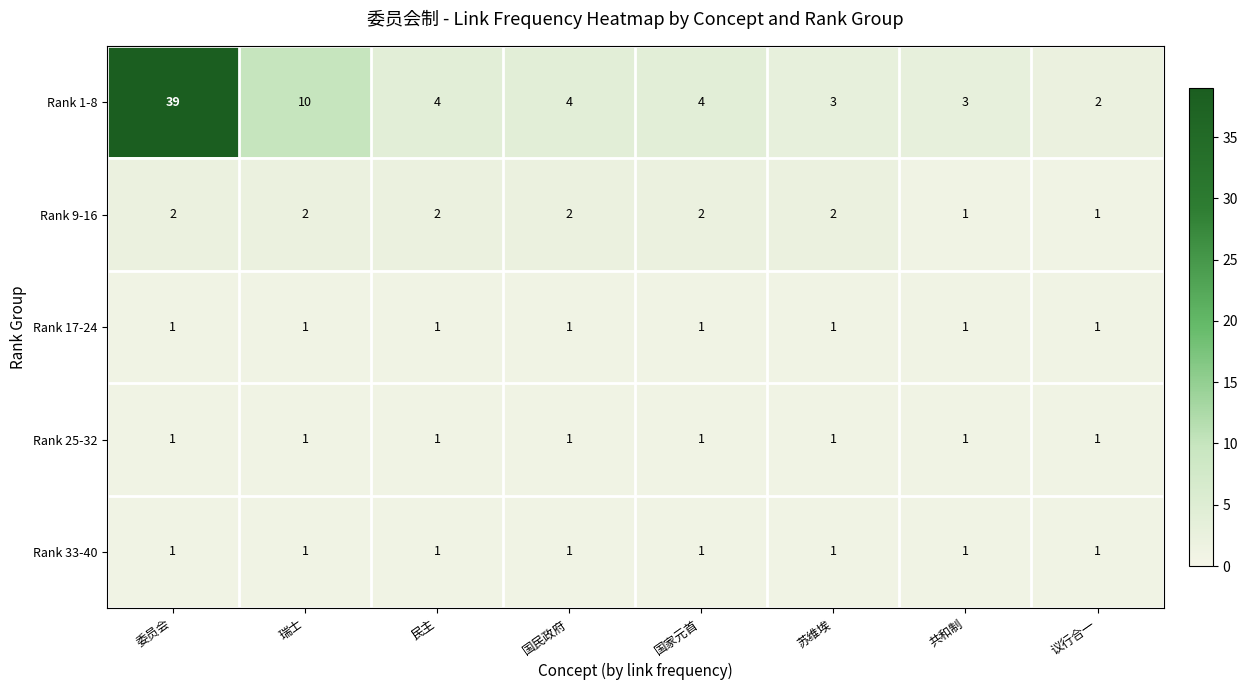

What is the maximum value shown in the chart?

39